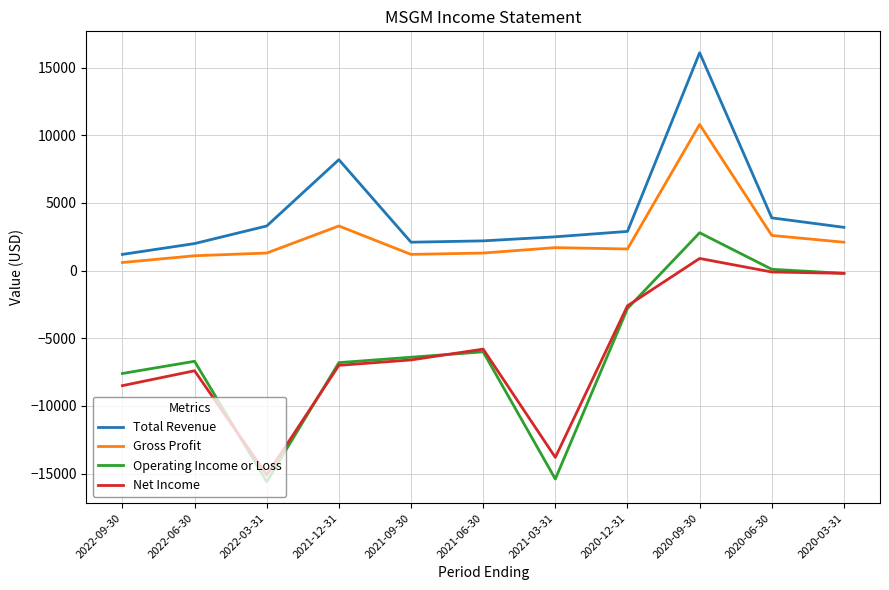

Which series has the widest spread of values?

Operating Income or Loss